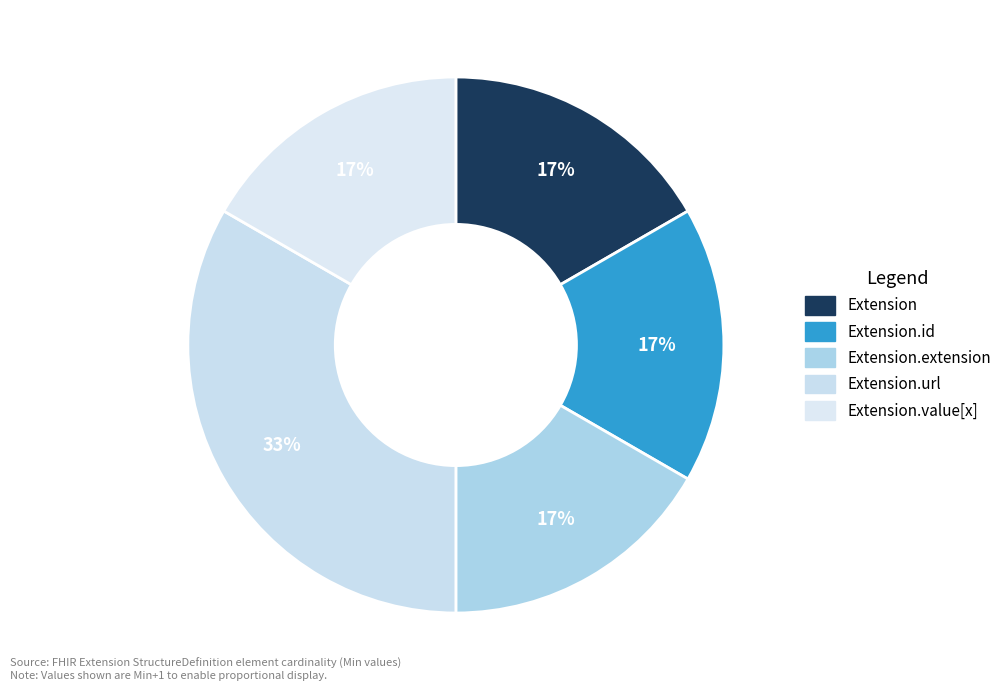

How many slices are in this pie chart?

5